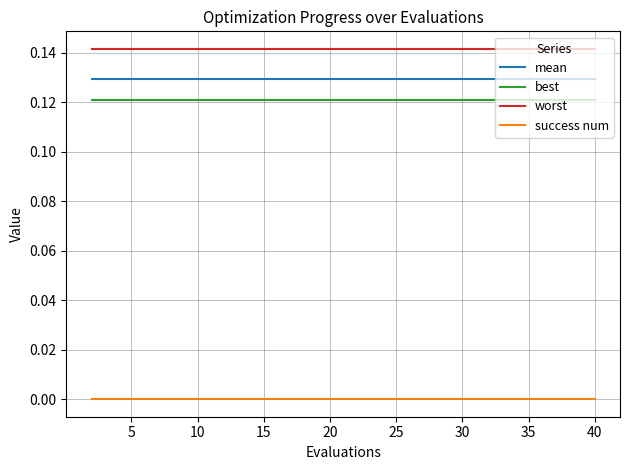

True or false: mean and worst intersect in this chart.

False